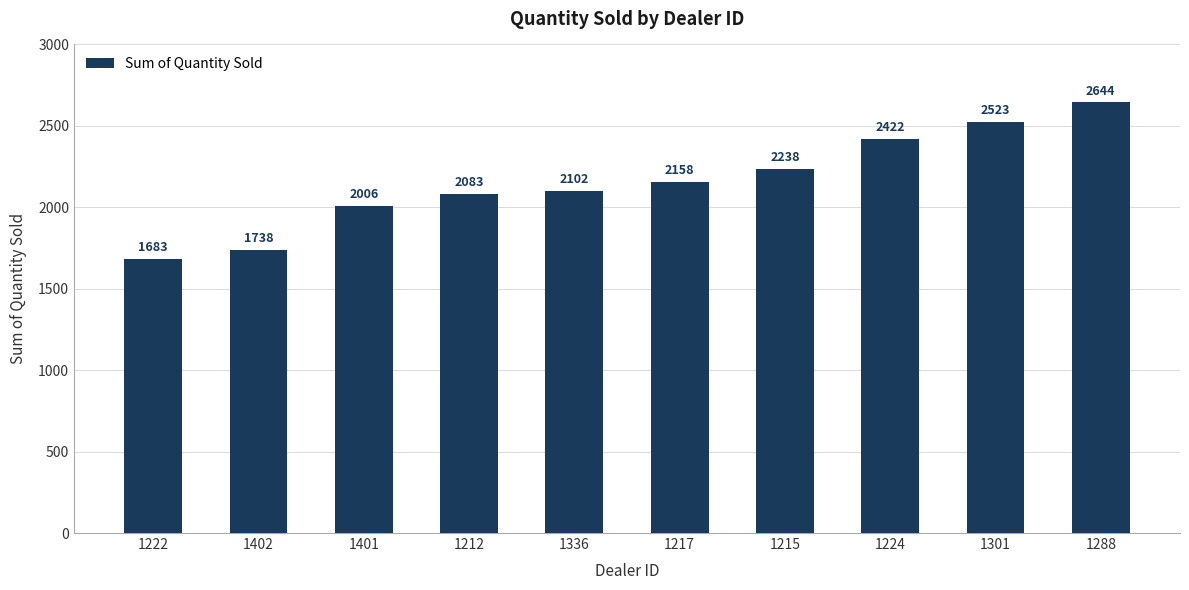

Between 1301 and 1401, which is larger?

1301